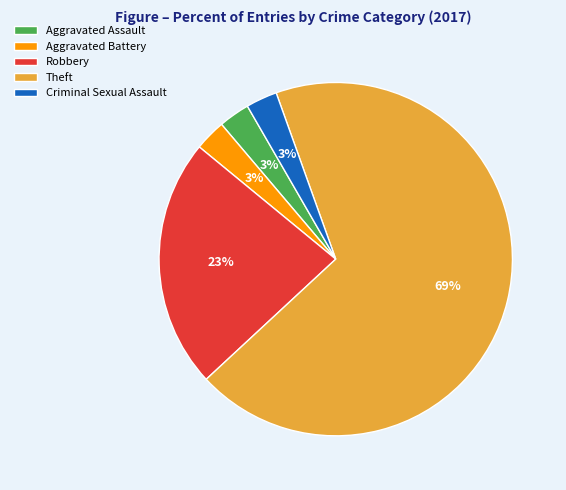

What is the ratio of the value at Robbery to the value at Theft?

0.3